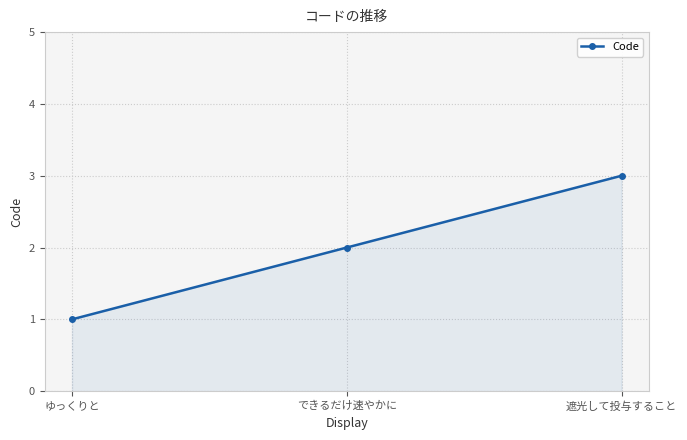

What is the approximate value at ゆっくりと?

1